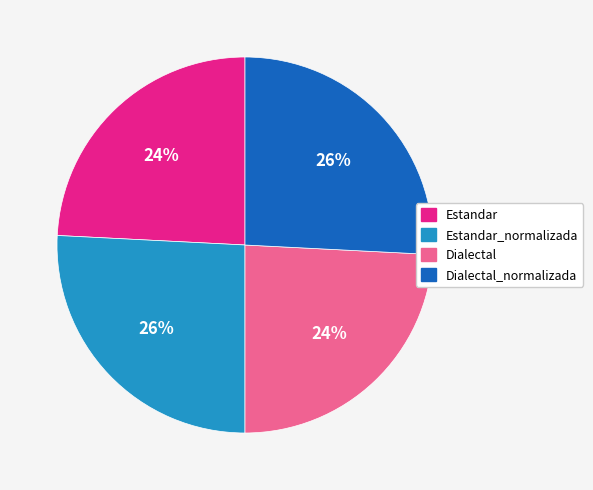

Is there a majority slice in this chart?

No